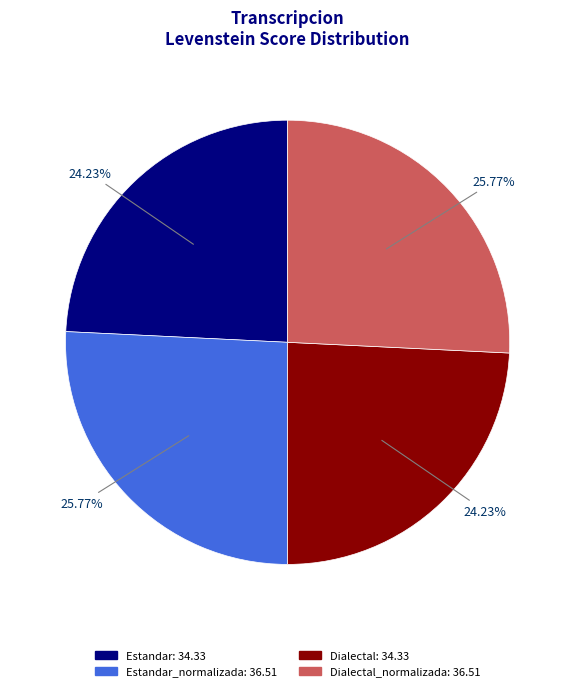

Does any single category account for the majority?

No